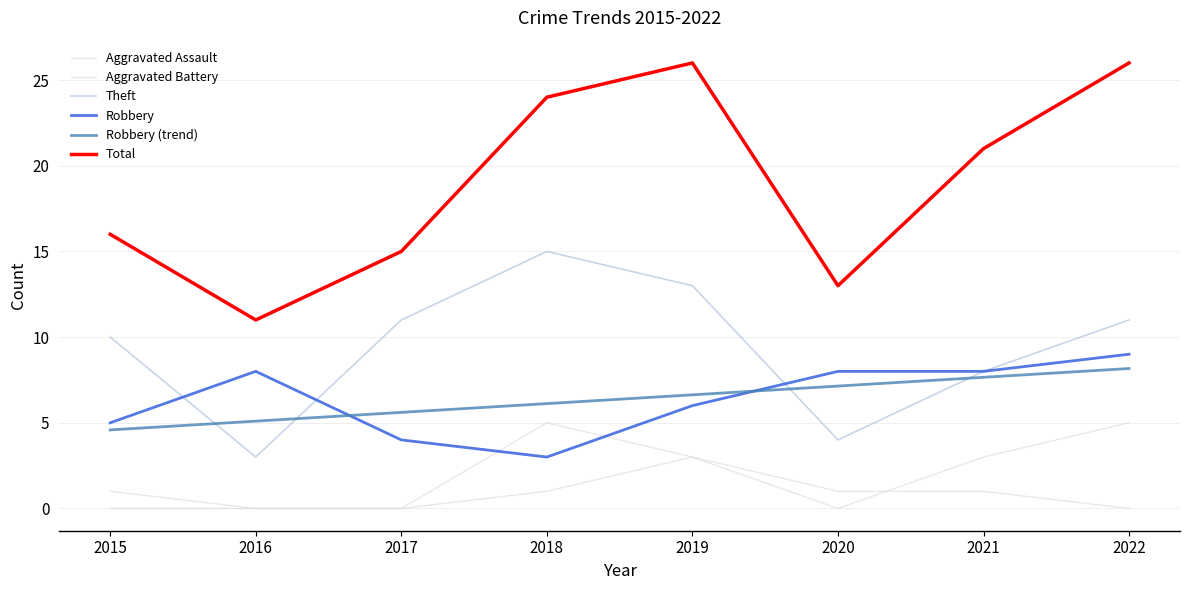

Rank the series at 2016 from highest to lowest value.

Total, Robbery, Robbery (trend), Theft, Aggravated Assault, Aggravated Battery